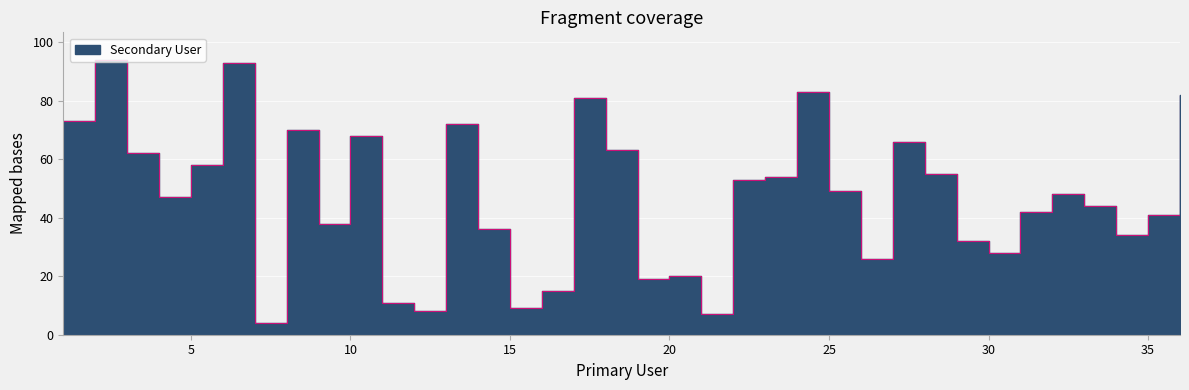

Reading left to right, transcribe all the data shown in this chart.

73	94	62	47	58	93	4	70	38	68	11	8	72	36	9	15	81	63	19	20	7	53	54	83	49	26	66	55	32	28	42	48	44	34	41	82